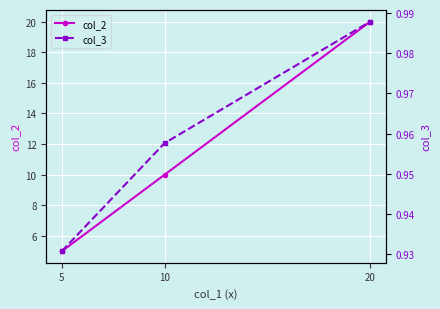

Reading left to right, transcribe all the data shown in this chart.

col_2: 5.0	10.0	20.0
col_3: 0.9	1.0	1.0